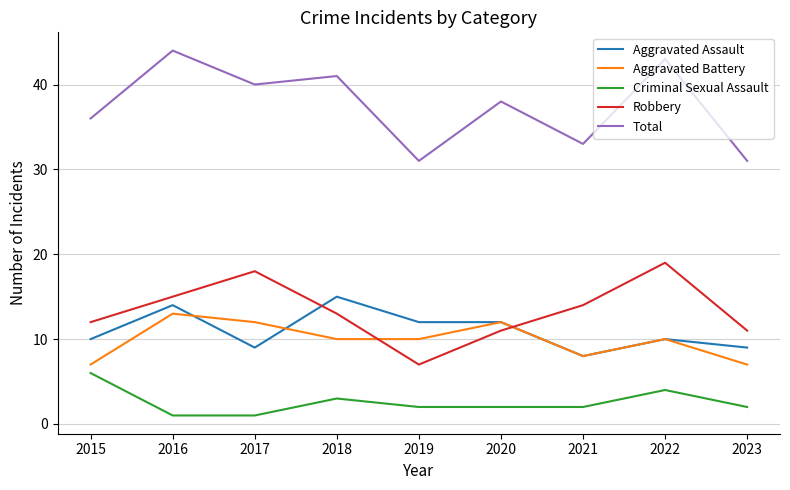

List the series in order of their peak value, highest first.

Total, Robbery, Aggravated Assault, Aggravated Battery, Criminal Sexual Assault